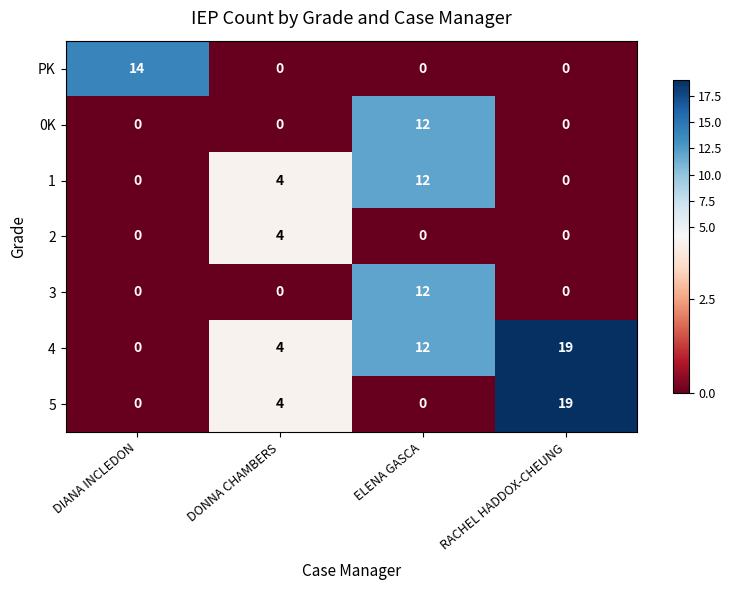

What is the maximum value for 5?

19